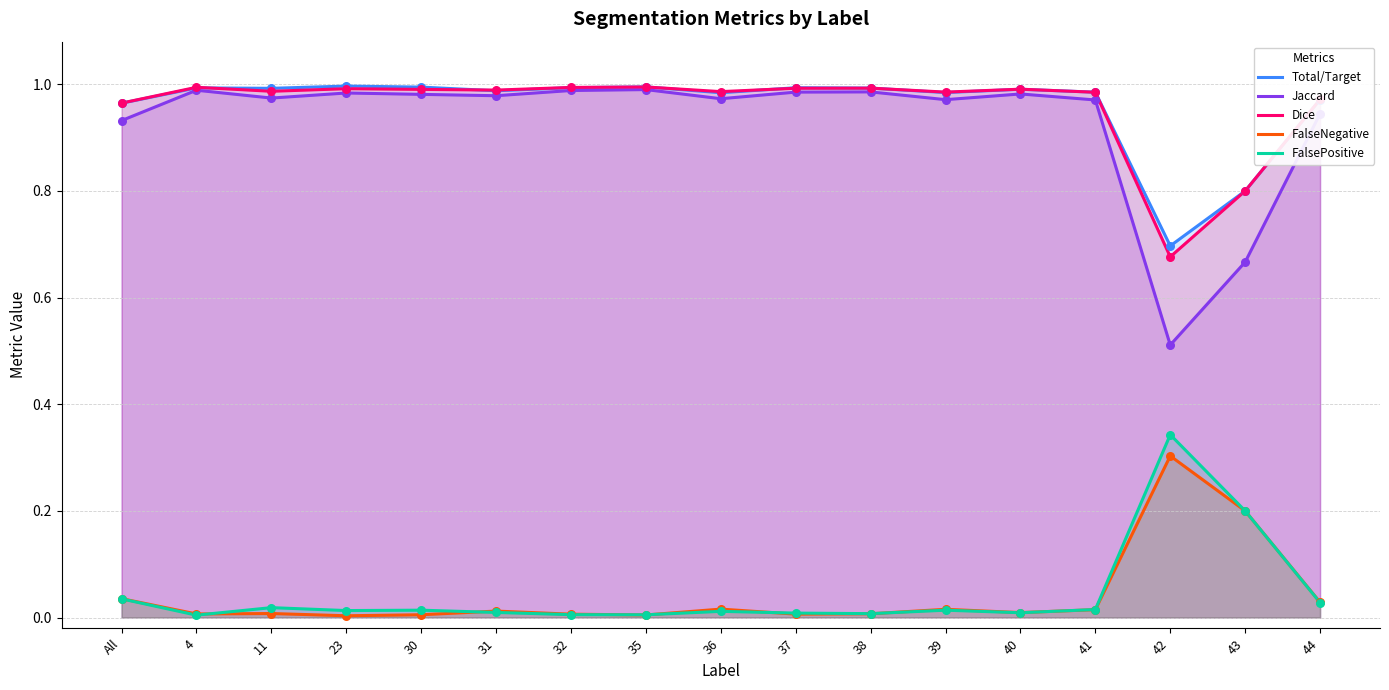

What is the total value across all series at 23?

3.0